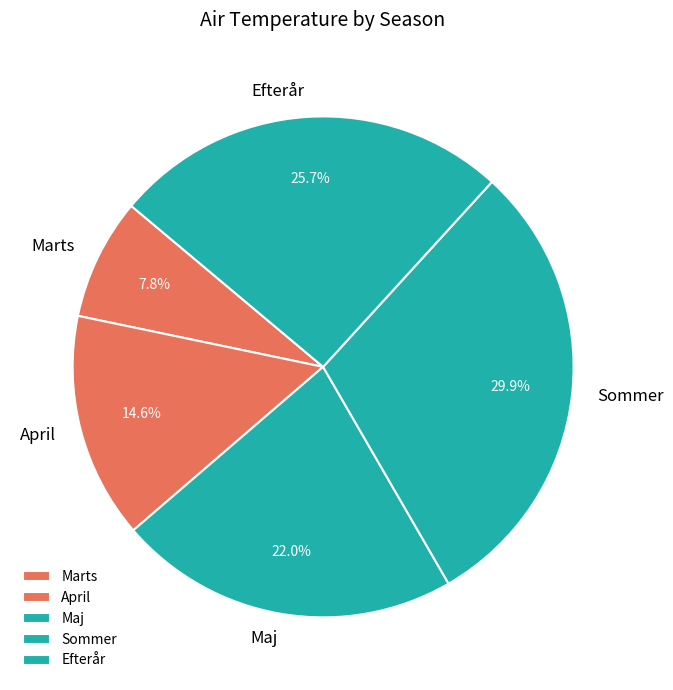

To the nearest percent, what percentage of the pie is Efterår?

26%